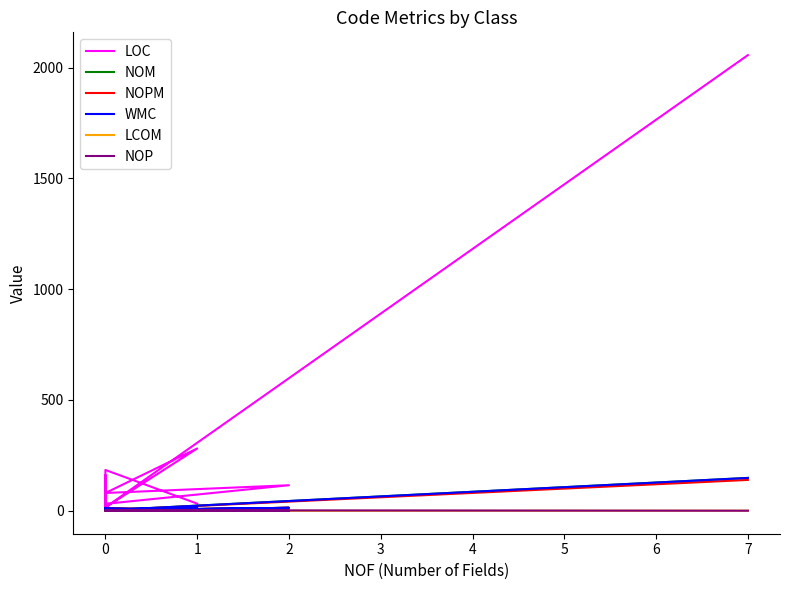

True or false: WMC and LOC cross at least once.

False